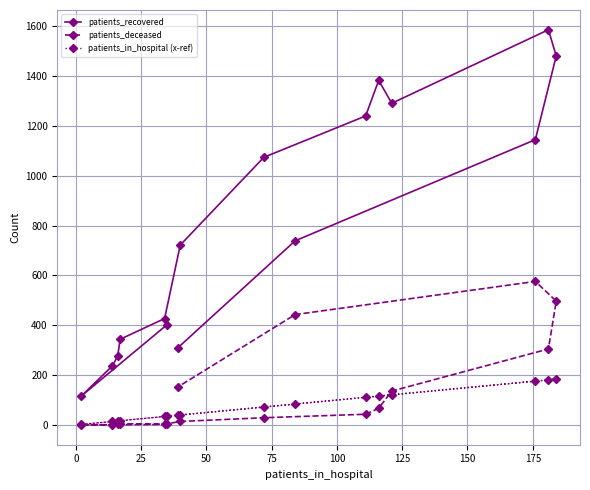

Which series has the largest total across all categories?

patients_recovered